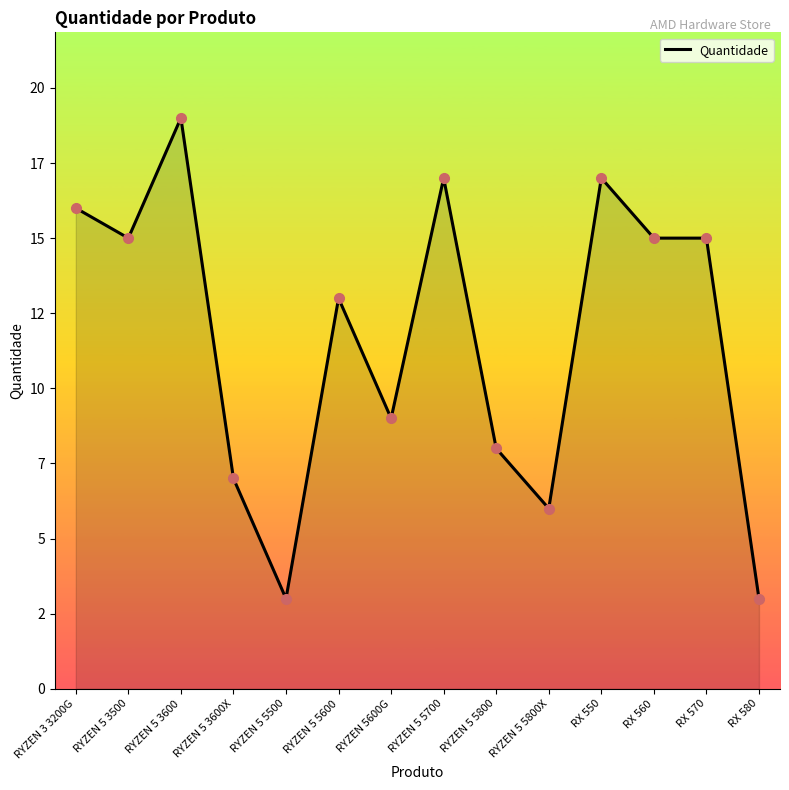

Does the chart have visible grid lines?

No